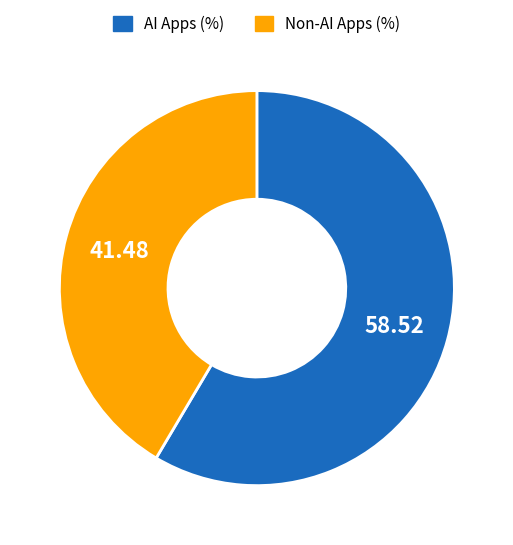

Which category has the biggest portion of the pie?

AI Apps (%)